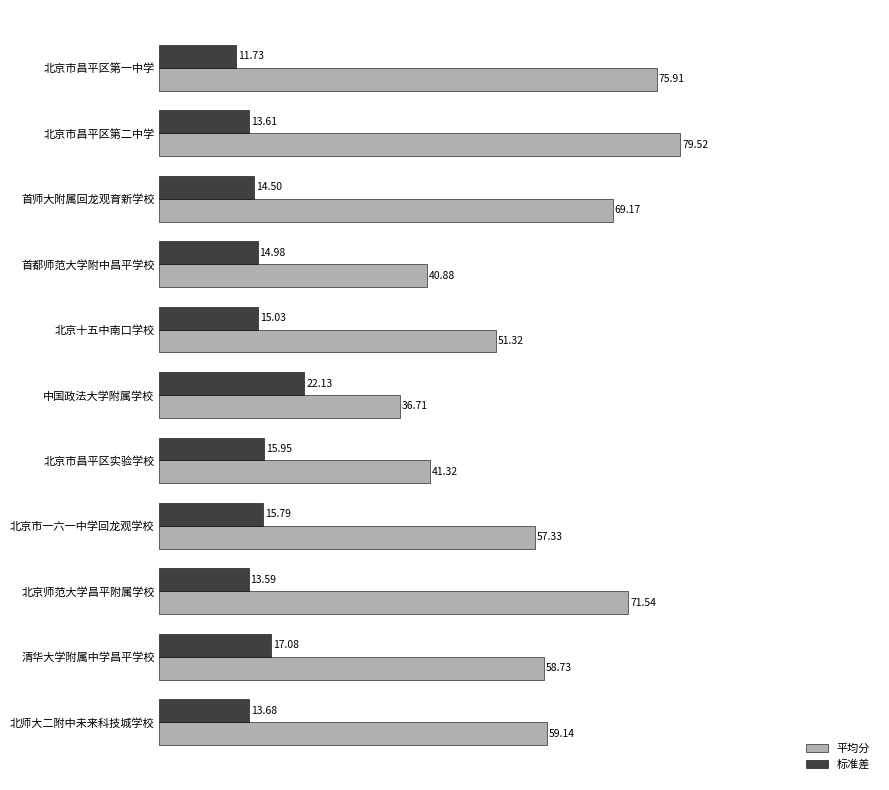

Rank the categories by 平均分 value from lowest to highest.

中国政法大学附属学校, 首都师范大学附中昌平学校, 北京市昌平区实验学校, 北京十五中南口学校, 北京市一六一中学回龙观学校, 清华大学附属中学昌平学校, 北师大二附中未来科技城学校, 首师大附属回龙观育新学校, 北京师范大学昌平附属学校, 北京市昌平区第一中学, 北京市昌平区第二中学